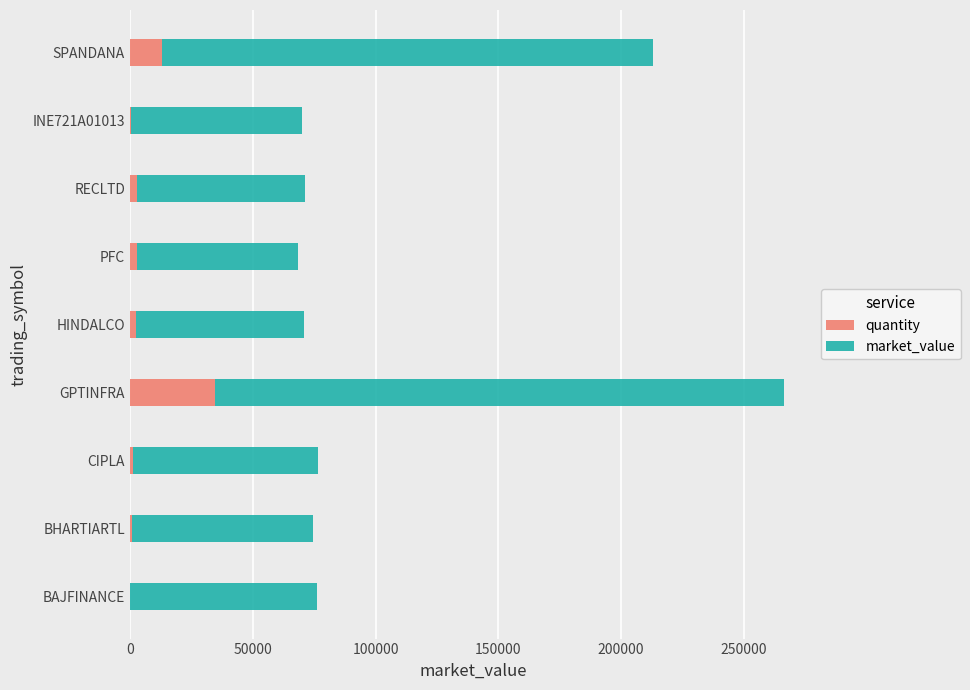

Where is quantity nearest to the value 17478?

SPANDANA